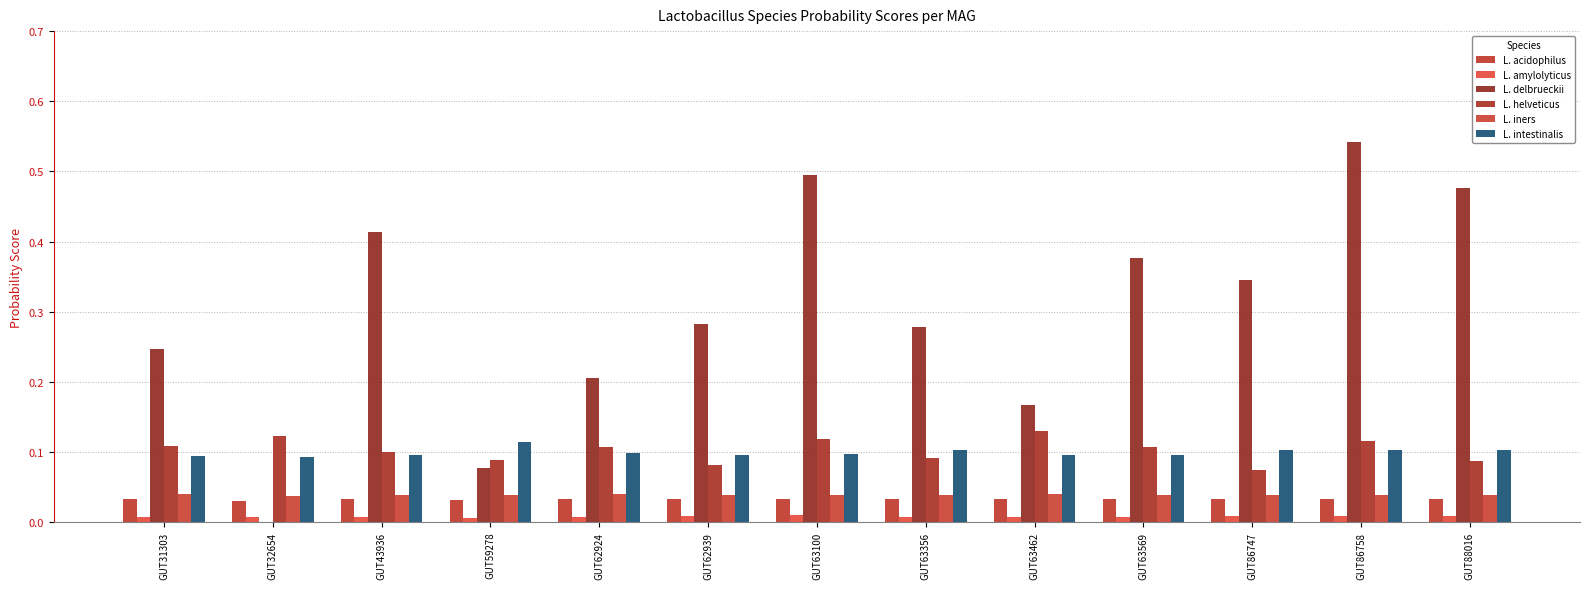

Count the number of categories in the chart.

13